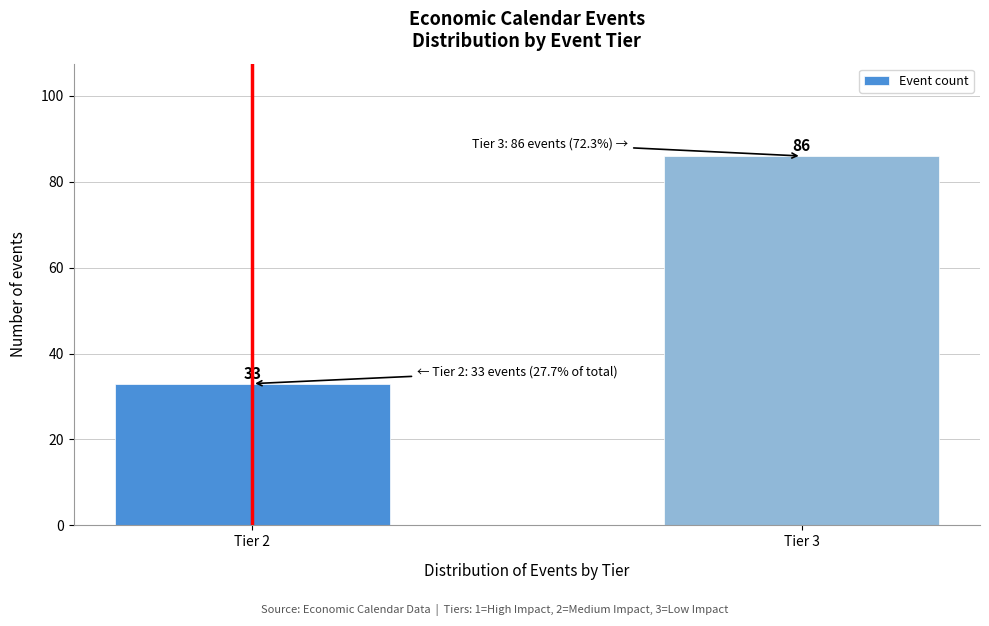

Reading left to right, transcribe all the data shown in this chart.

Tier 2=33	Tier 3=86